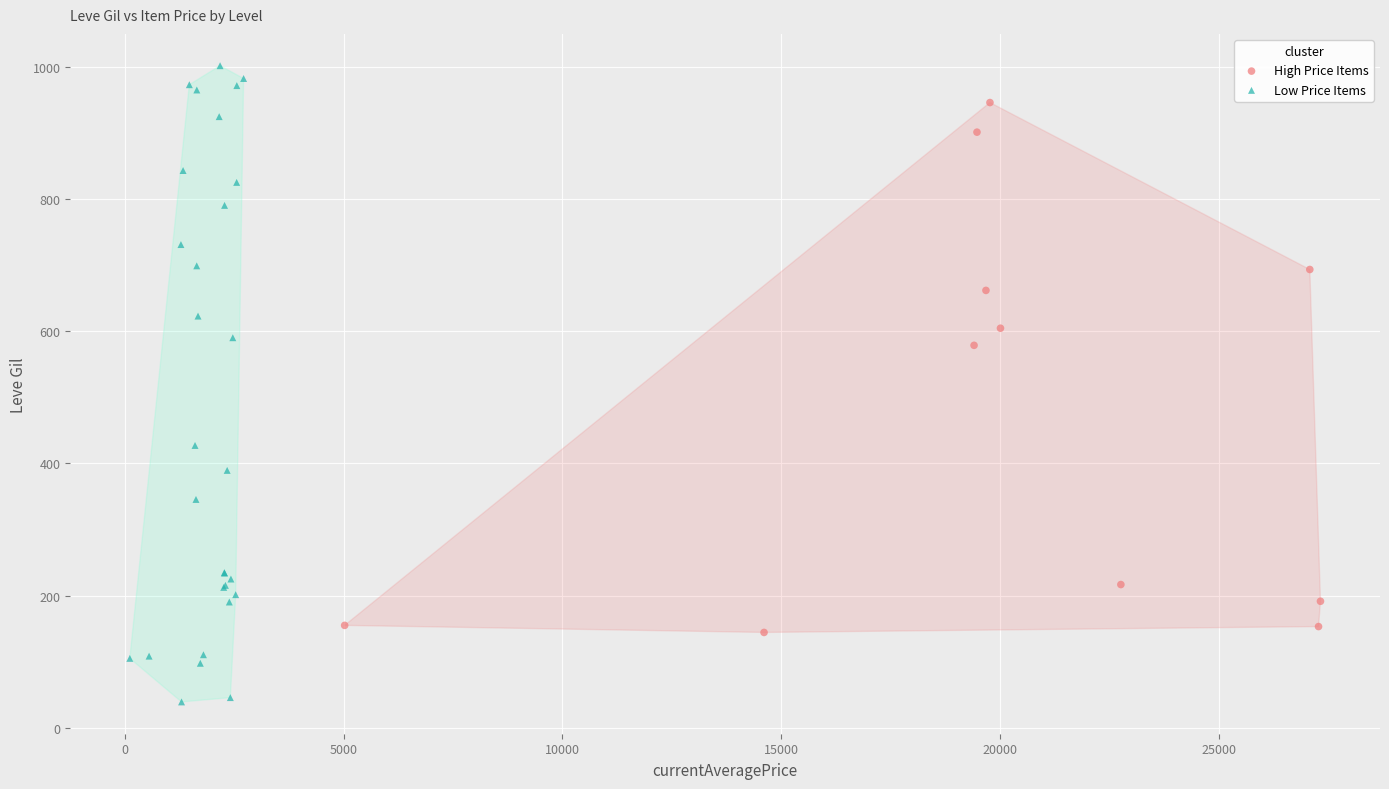

Which series has the largest Y range (max minus min)?

Low Price Items